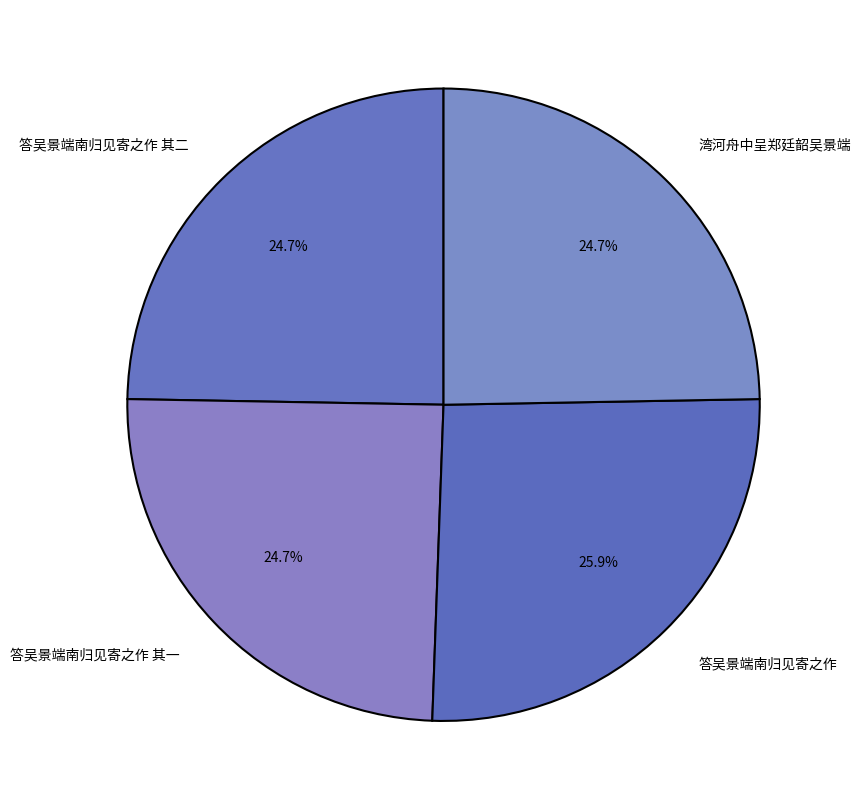

What is the largest slice in the pie chart?

答吴景端南归见寄之作